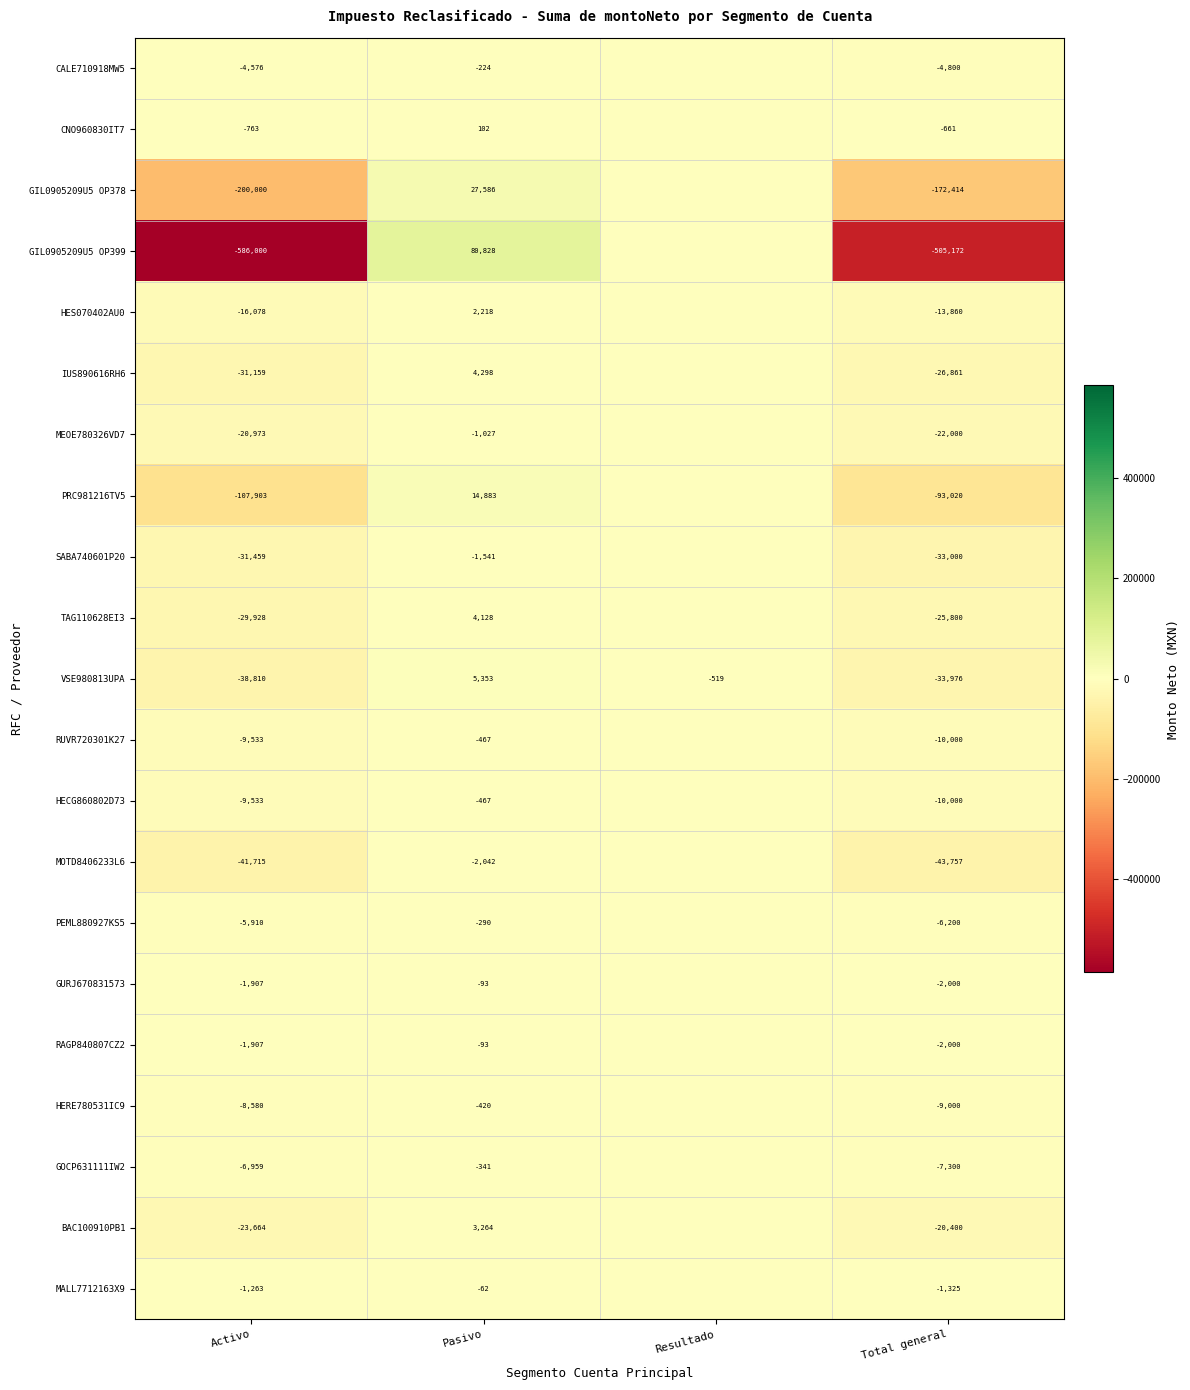

The HERE780531IC9 series shows -8580 at Activo. True or false?

True